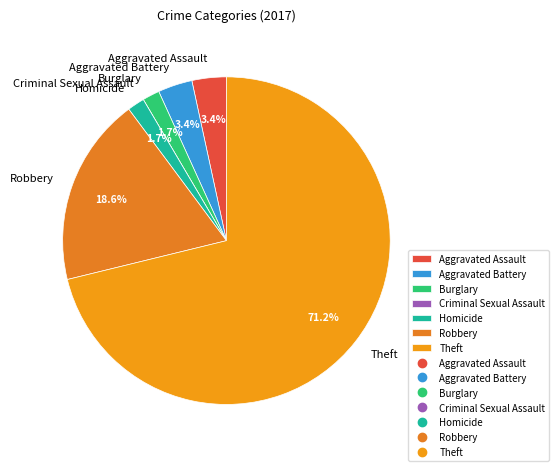

Do Theft and Homicide together represent more than half of the pie?

Yes